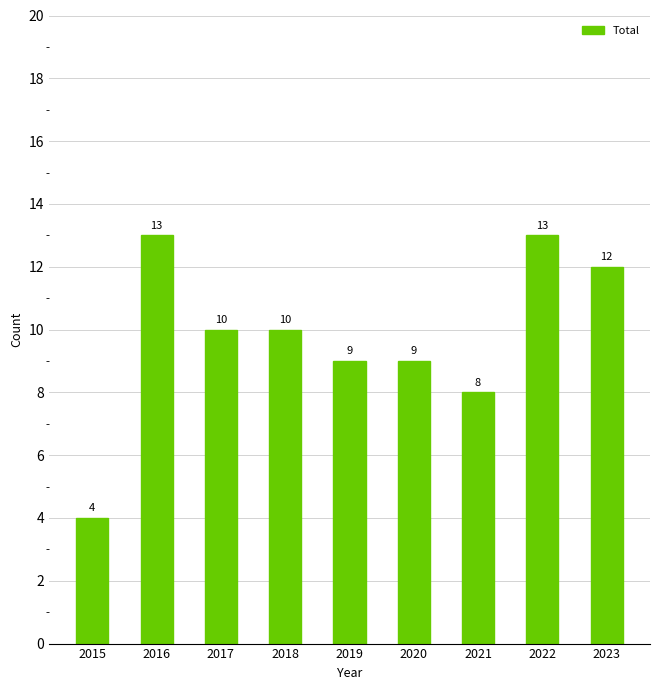

What is the change in value from 2022 to 2023?

-1